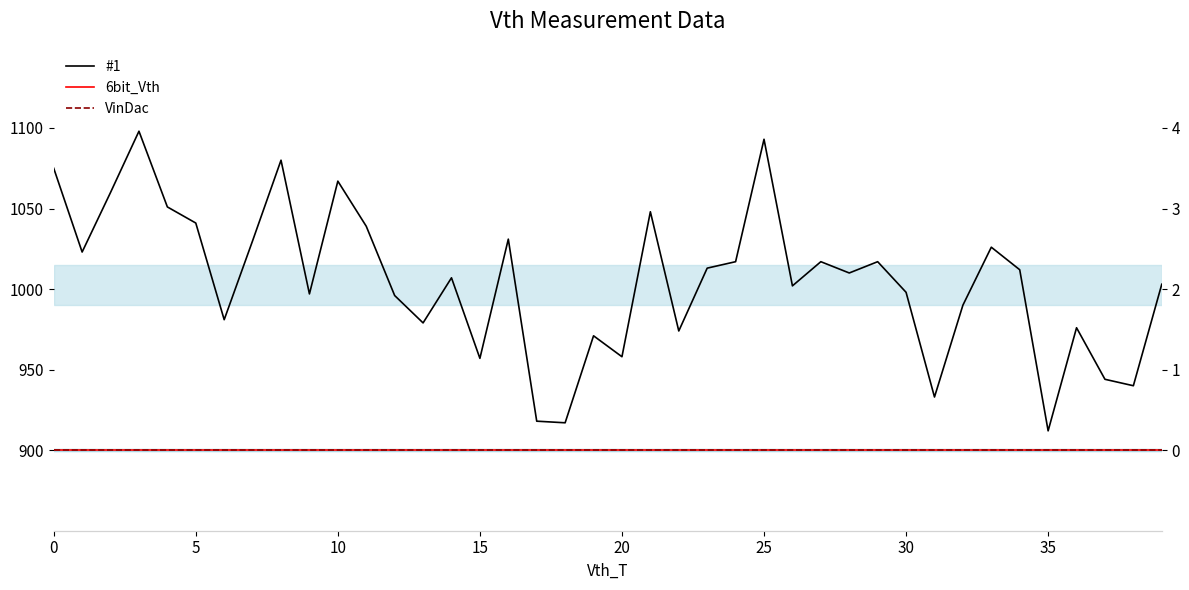

What is the label of the 22nd point from the left?

21